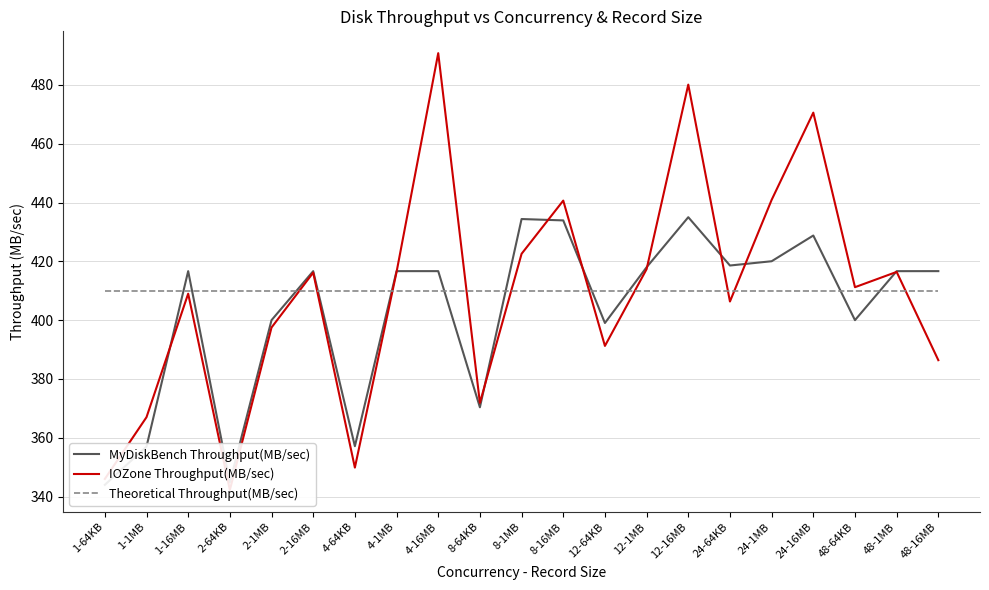

What is the label of the 6th point from the left?

2-16MB